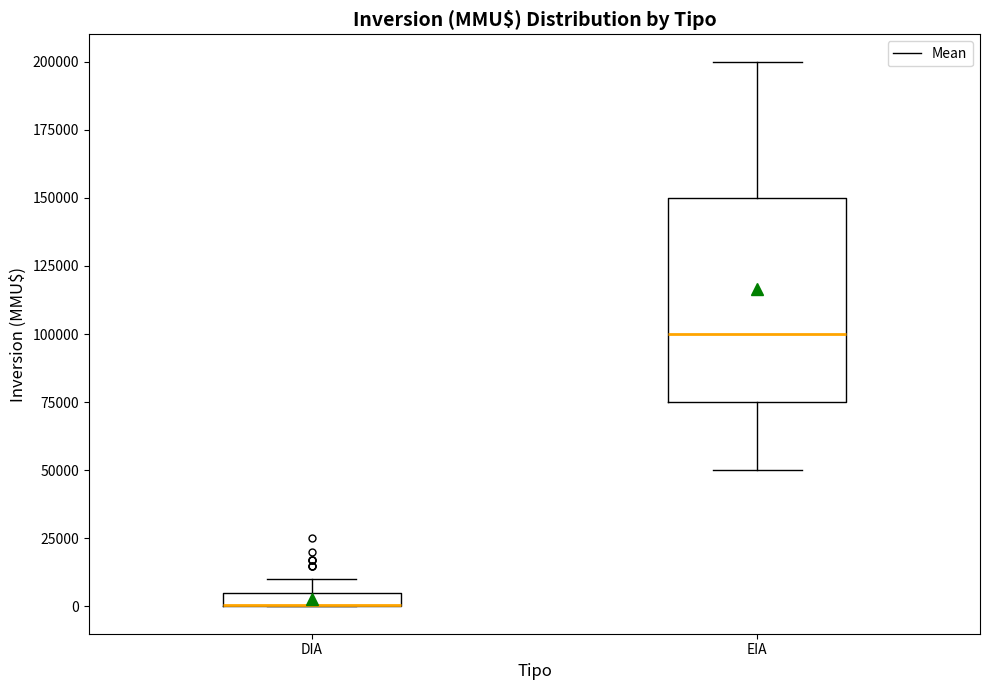

Where is the lower edge of the box for EIA on the y-axis? The values are not printed on the chart, so give them approximately, as read against the axis.

75000